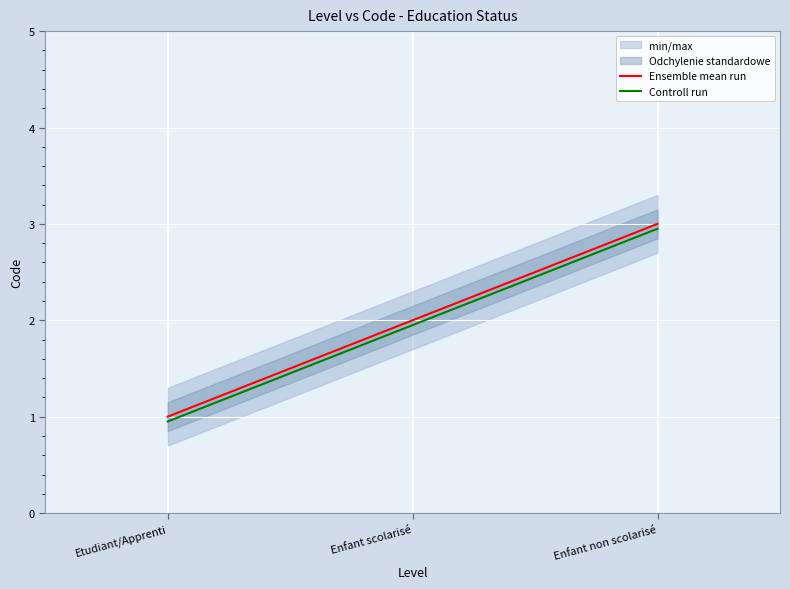

Between Etudiant/Apprenti and Enfant non scolarisé, which is larger?

Enfant non scolarisé